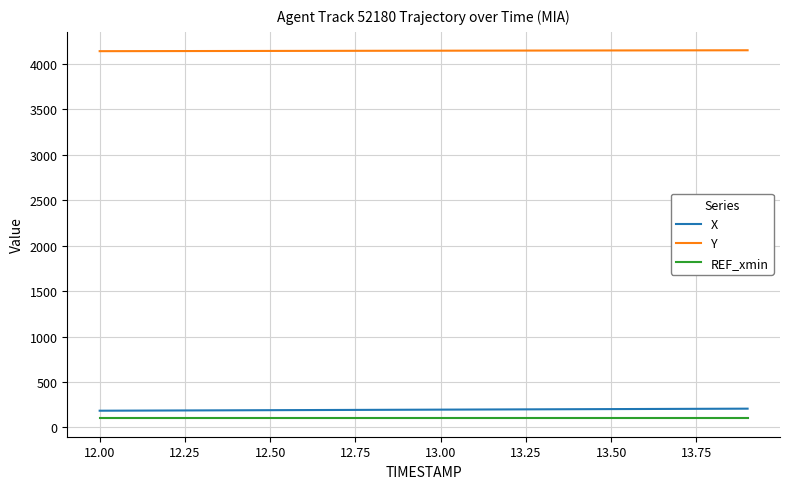

What is the maximum value shown in the chart?

4151.1